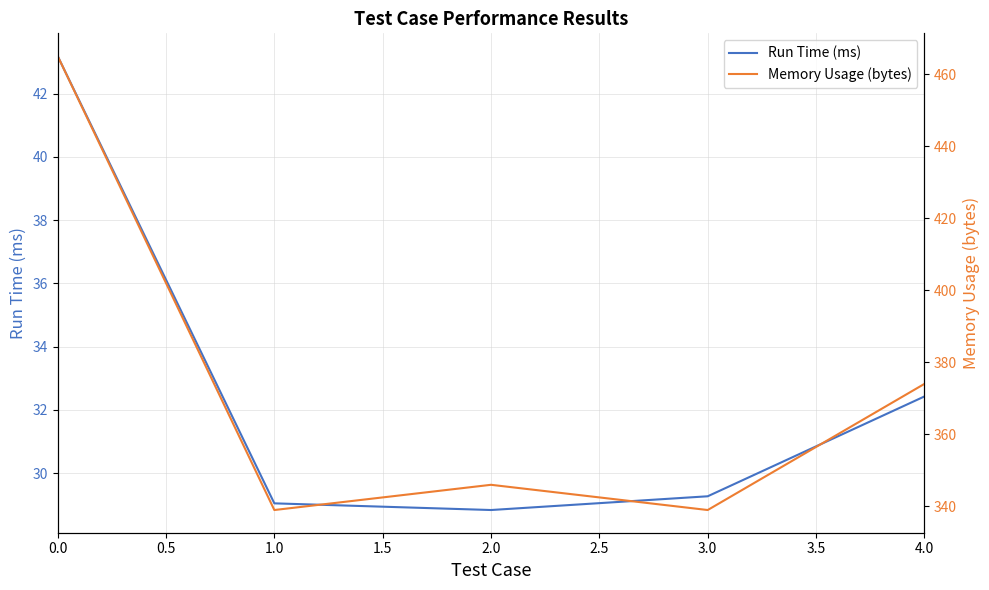

What is the maximum value for Run Time (ms)?

43.2